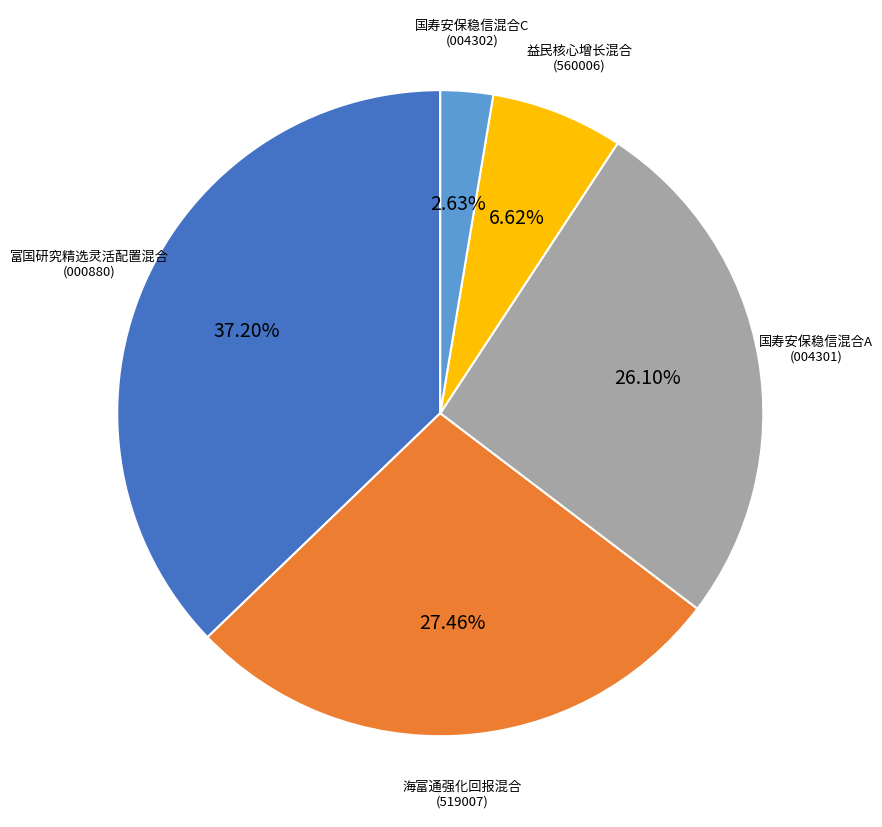

Is there any slice that represents more than half of the pie?

No